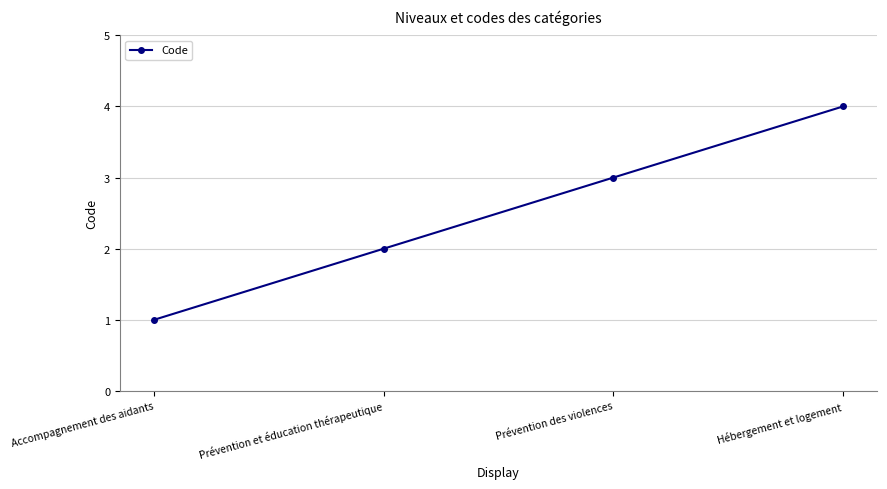

Is it true that the value at Prévention et éducation thérapeutique is 3?

False